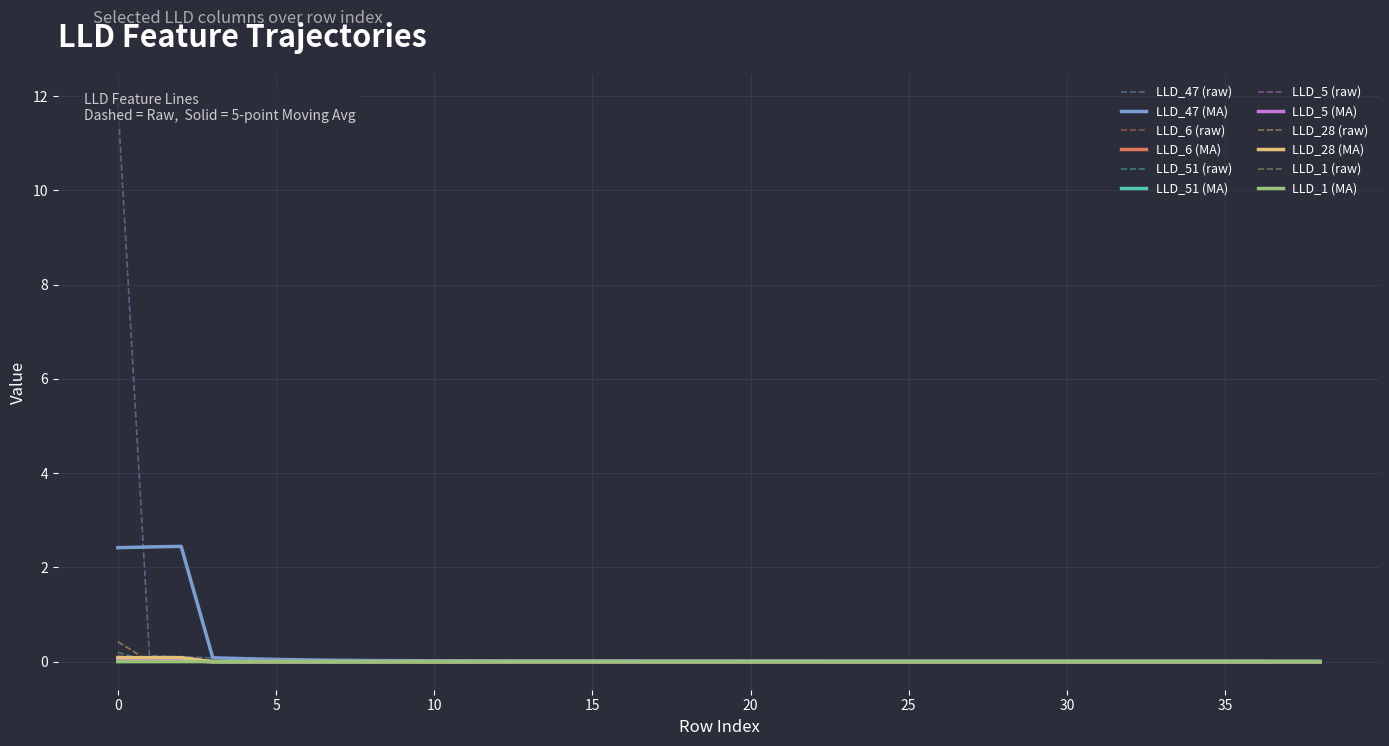

True or false: LLD_28 and LLD_5 intersect in this chart.

True